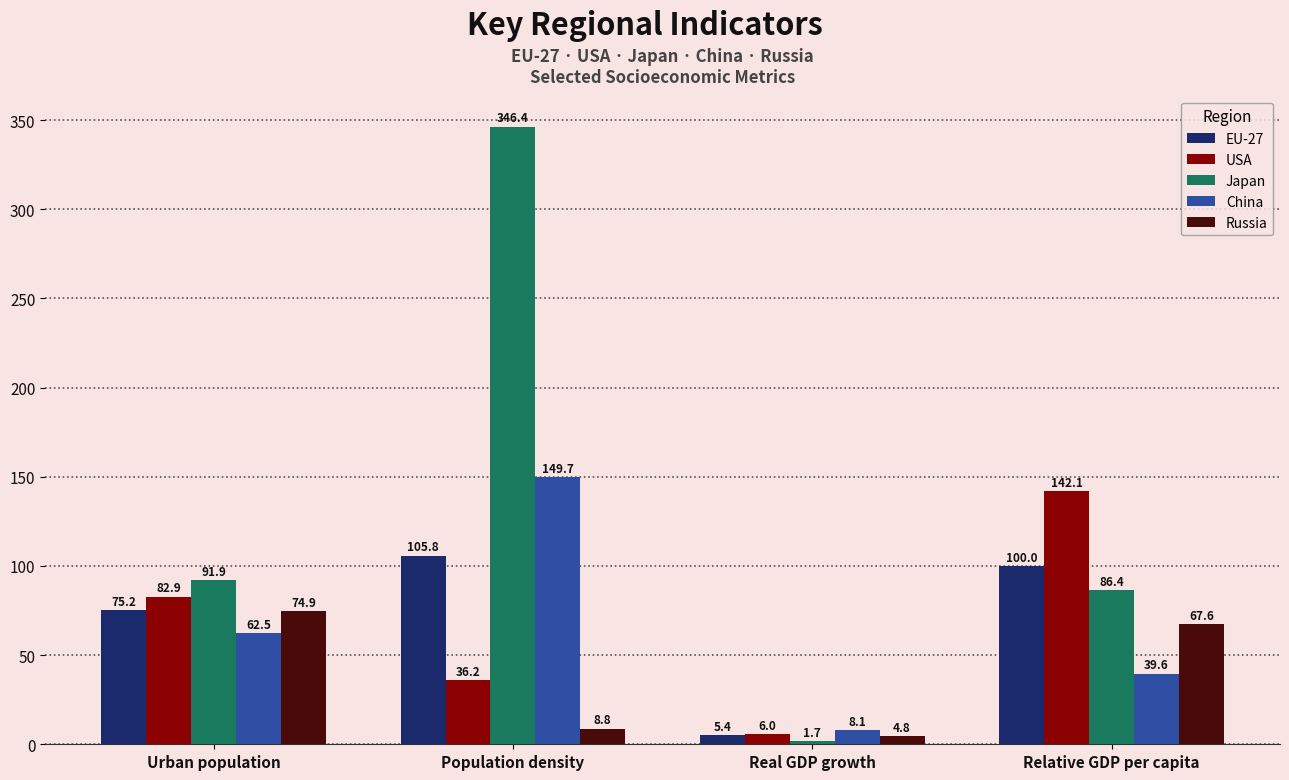

True or false: USA has a value of 6.0 at Real GDP growth.

True